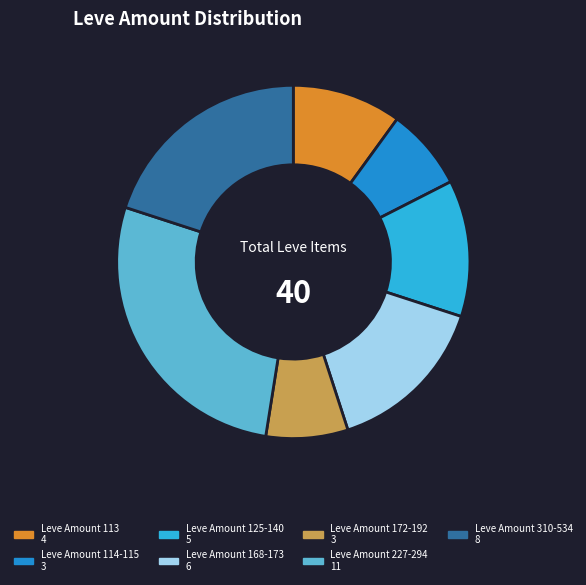

Does any single category account for the majority?

No